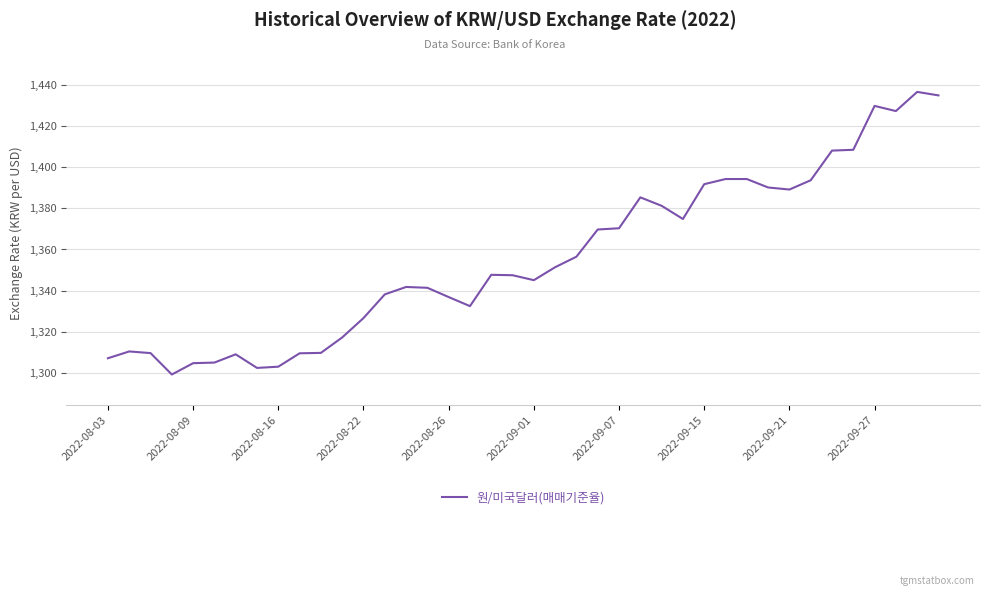

What is the greatest value displayed?

1436.5